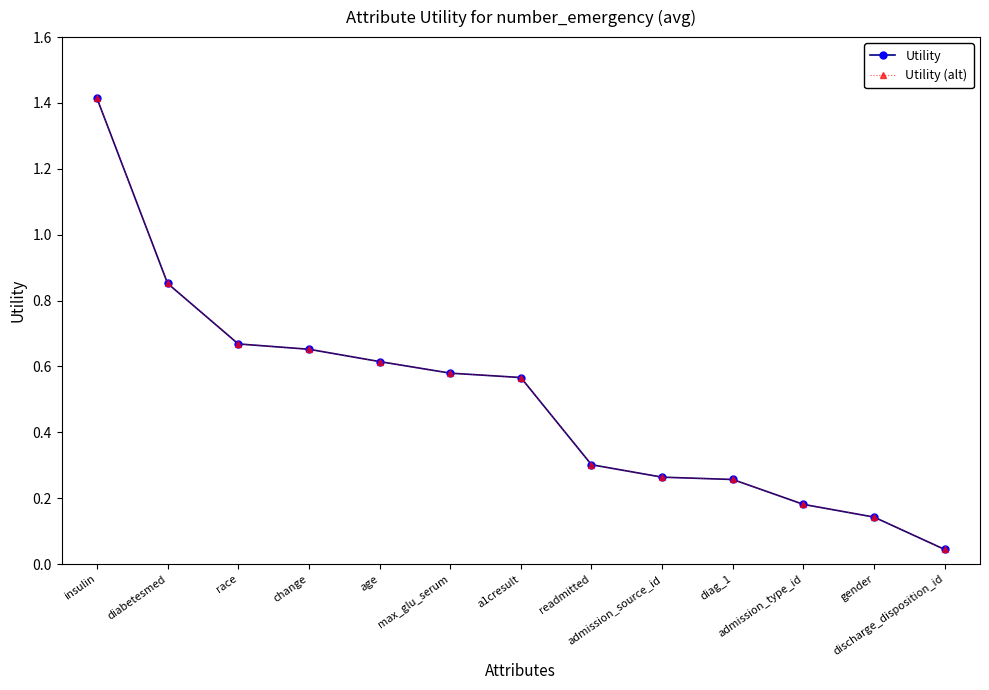

At which category is the sum across all series the highest?

insulin